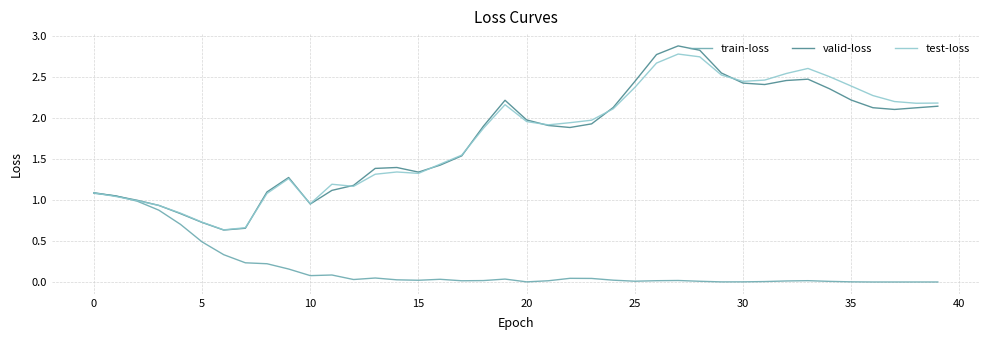

What is the maximum value shown in the chart?

2.9